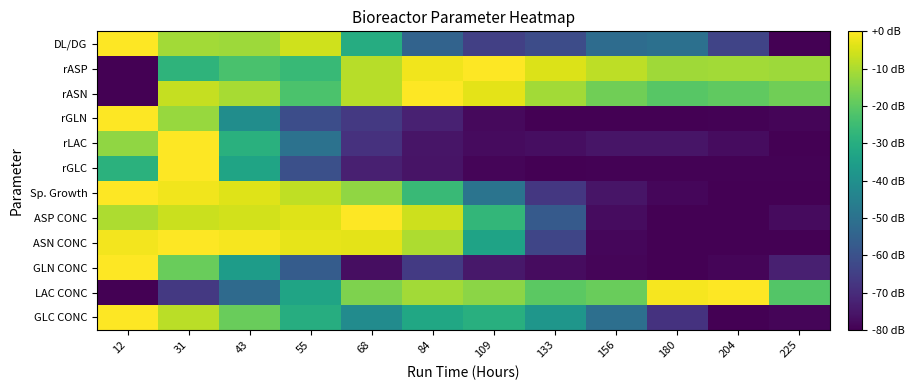

How many data points does each series have?

12